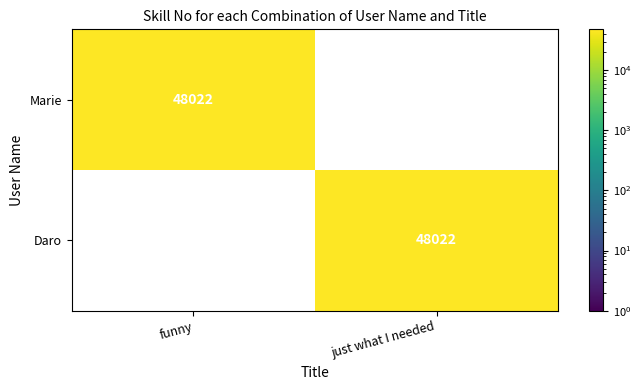

What is the total value across all series at just what I needed?

48022